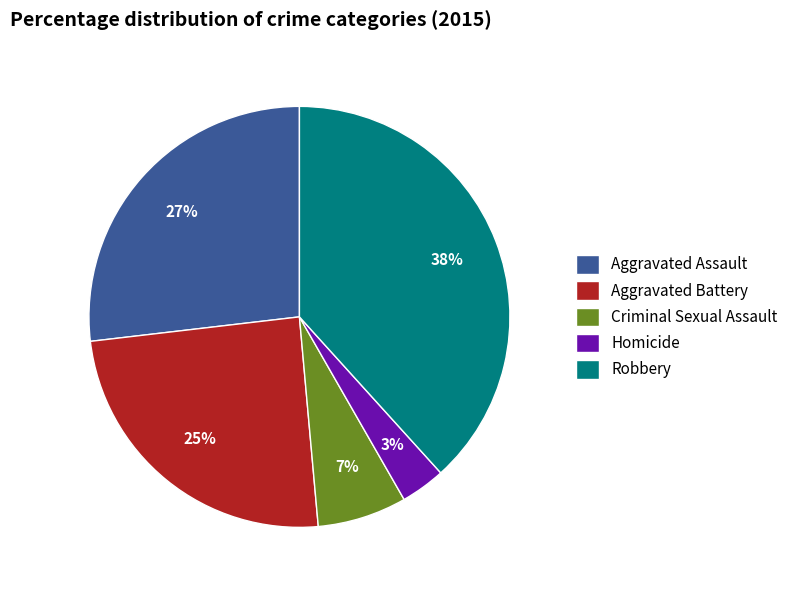

Which category has the biggest portion of the pie?

Robbery